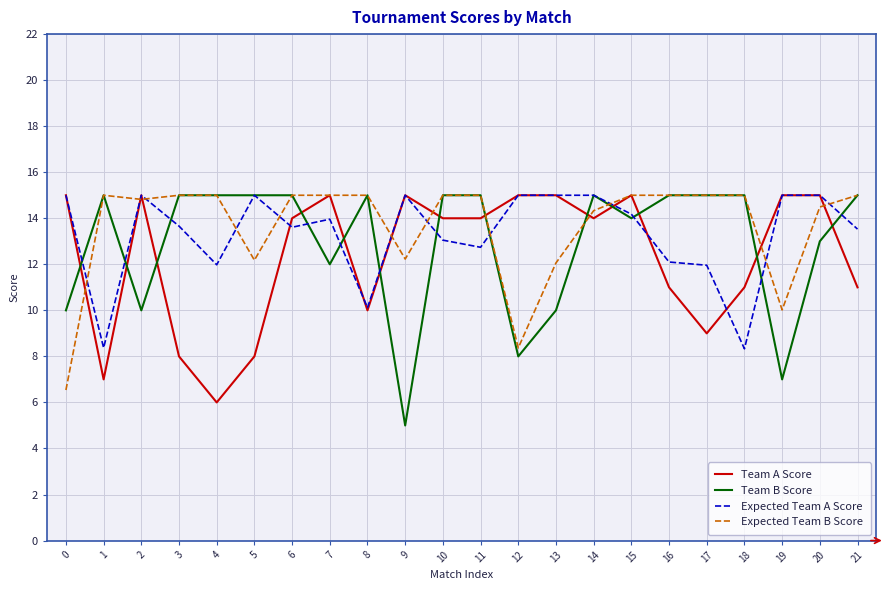

Does the chart have visible grid lines?

Yes